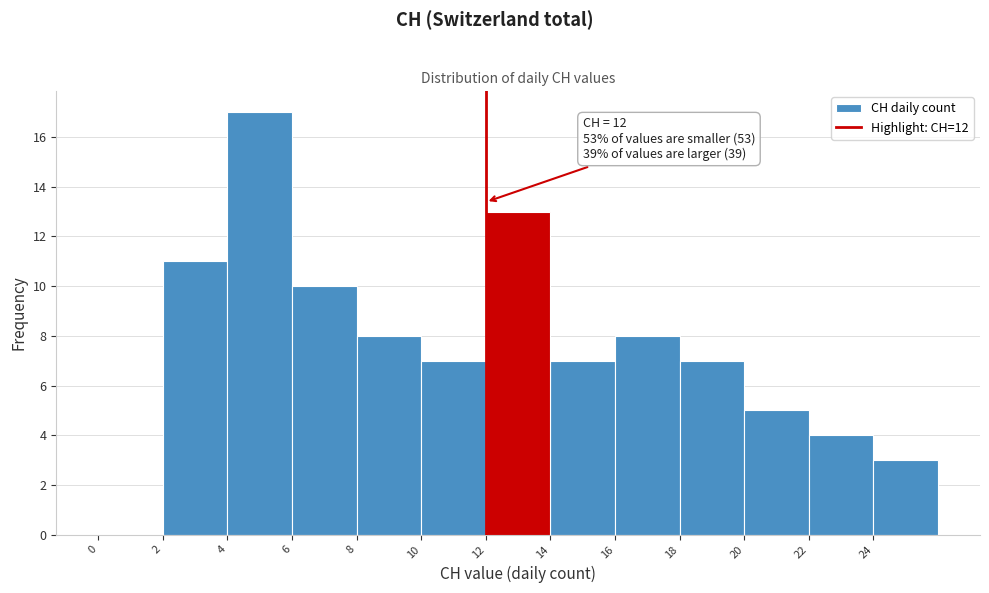

Which range on the x-axis has the tallest bar?

4 to 6